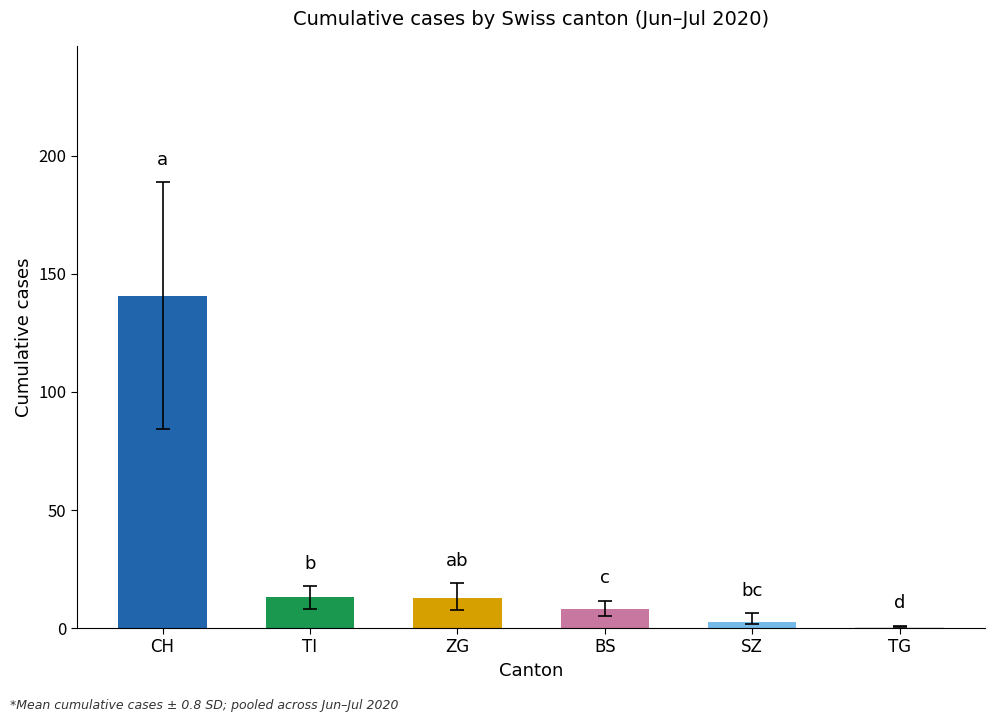

How many data points does each series have?

6